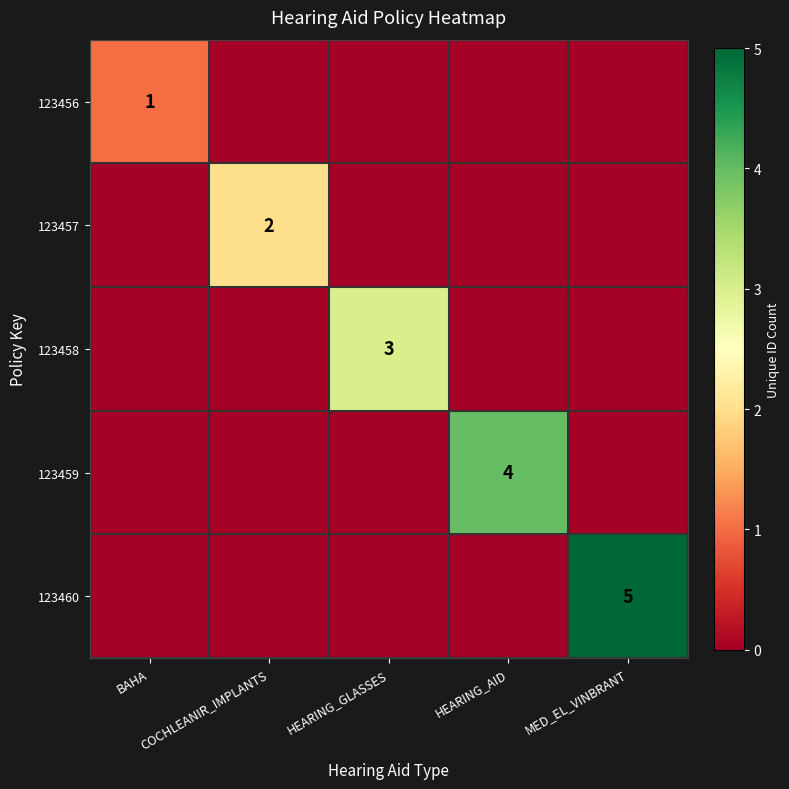

Which series has the largest total across all categories?

123460